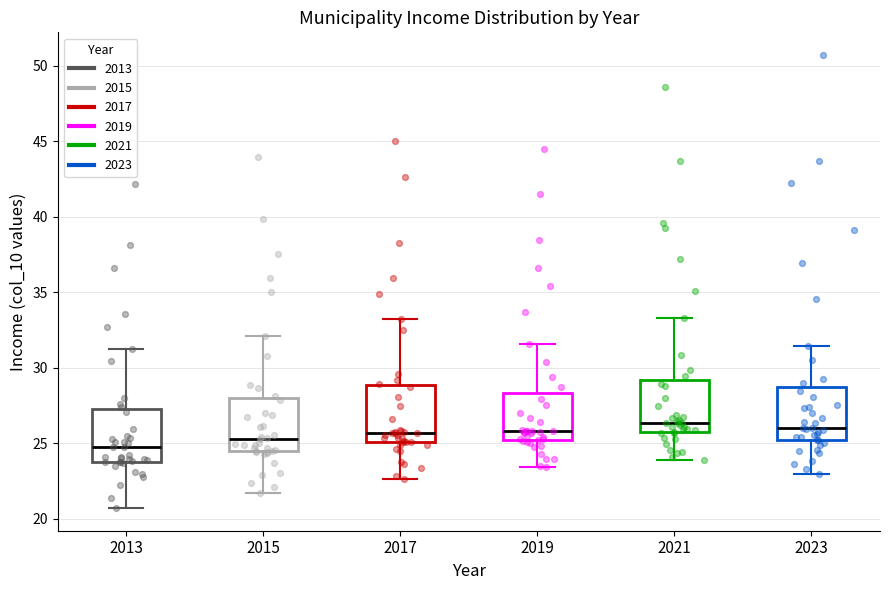

Reading left to right, read every box against the y-axis: the position of its median line, the range the box covers, and the ends of its whiskers. The values are not printed on the chart, so give them approximately, as read against the axis.

2013: median 25.0, box 24.0 to 27.0, whiskers 20.5 to 31.5
2015: median 25.5, box 24.5 to 28.0, whiskers 21.5 to 32.0
2017: median 25.5, box 25.0 to 29.0, whiskers 22.5 to 33.0
2019: median 26.0, box 25.0 to 28.5, whiskers 23.5 to 31.5
2021: median 26.5, box 25.5 to 29.0, whiskers 24.0 to 33.5
2023: median 26.0, box 25.0 to 28.5, whiskers 23.0 to 31.5